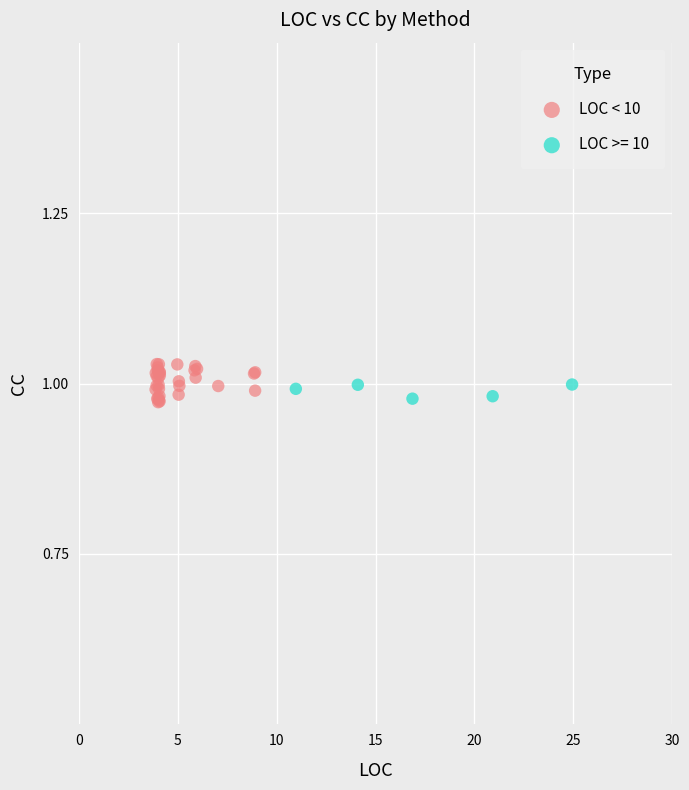

Which series has the largest Y range (max minus min)?

LOC < 10